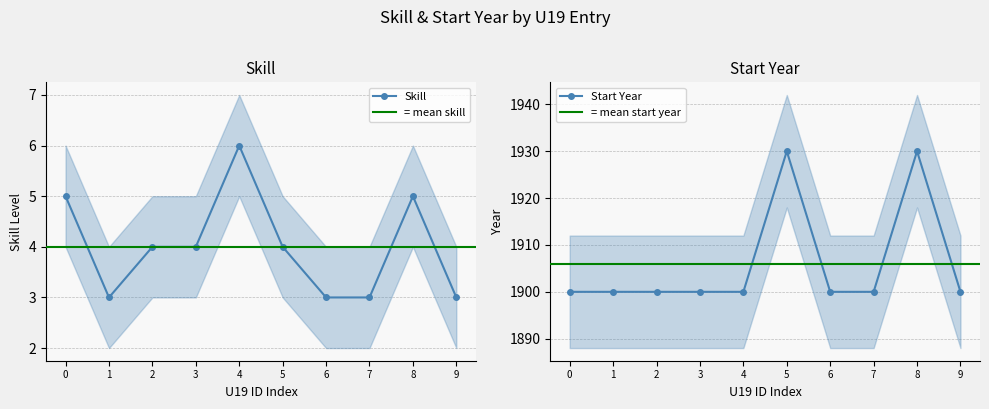

At how many categories does at least one series exceed 806?

10